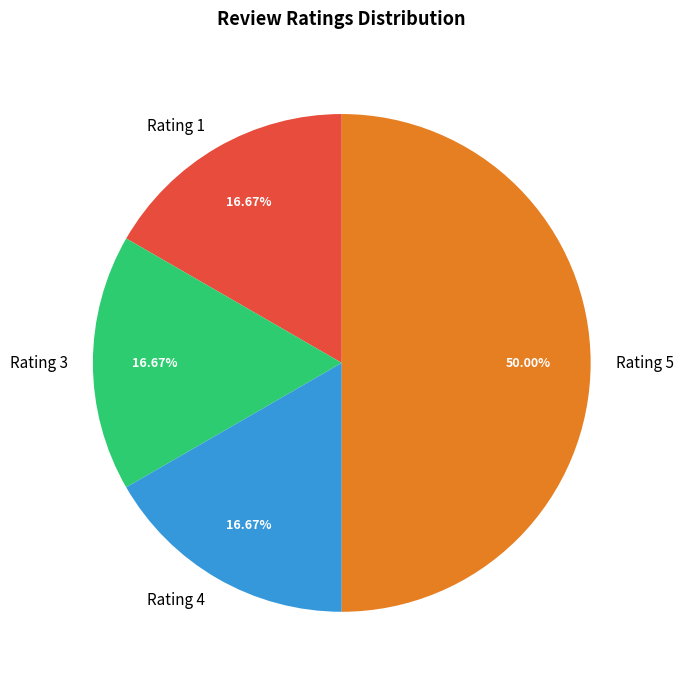

How much of the chart is everything except Rating 3?

83.3%